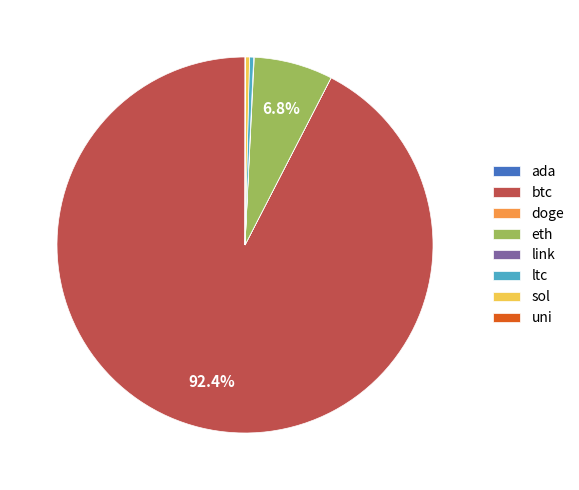

Does any single category account for the majority?

Yes